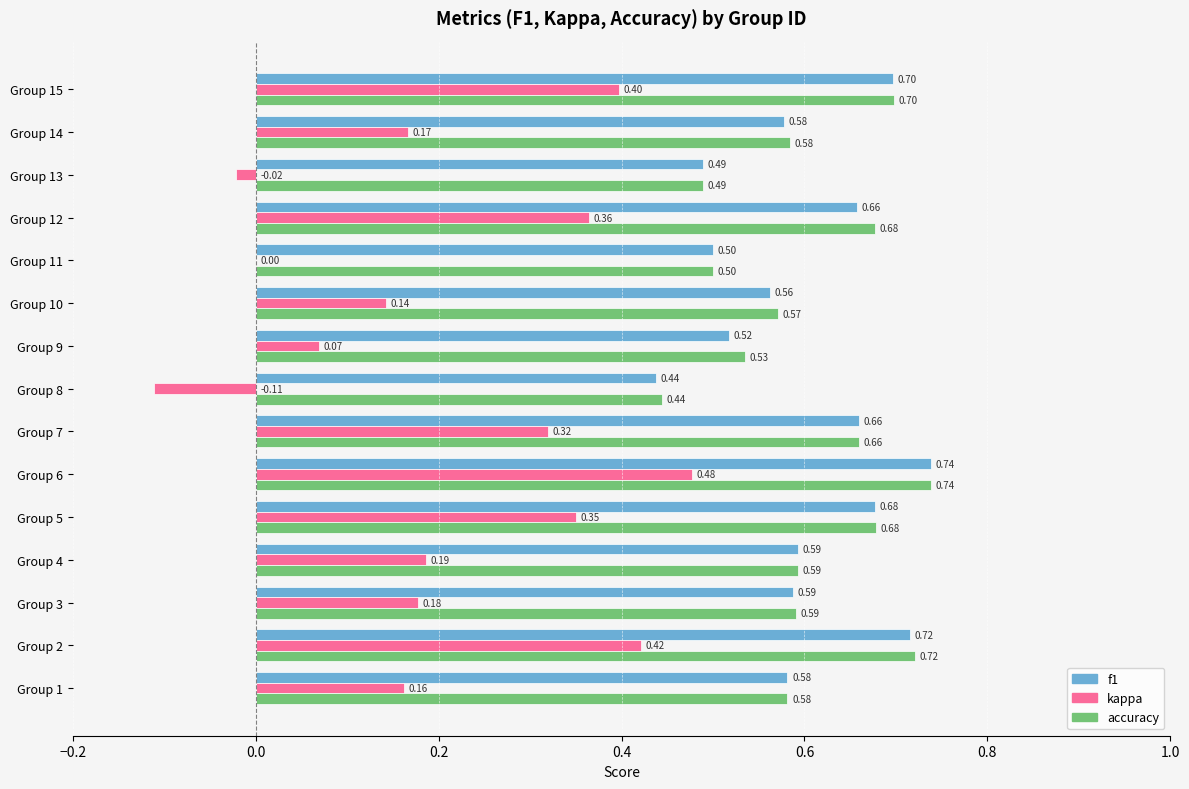

At which category is the sum across all series the highest?

Group 6